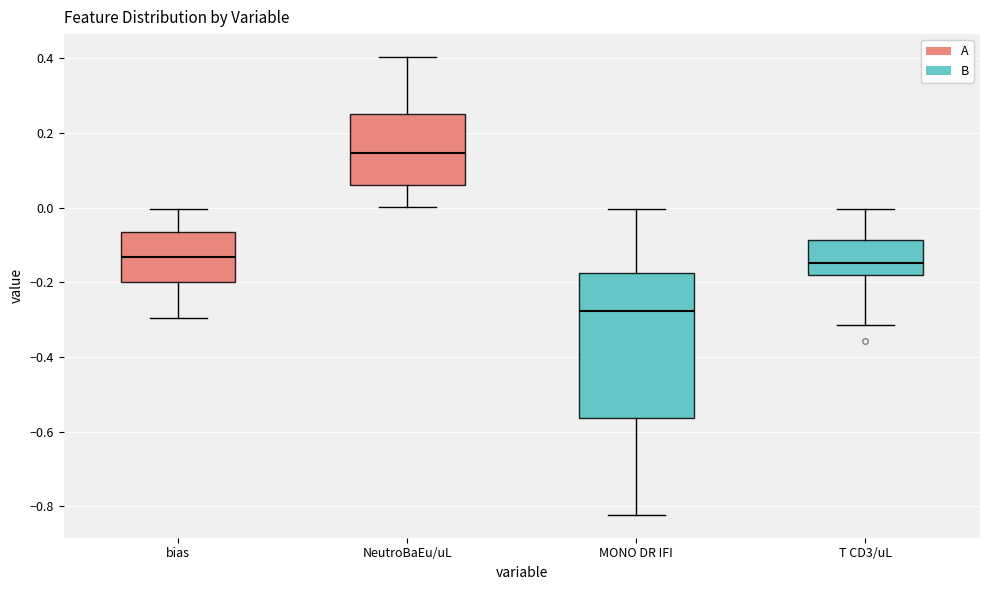

Comparing the boxes themselves (not the whiskers), which one is the tallest?

MONO DR IFI